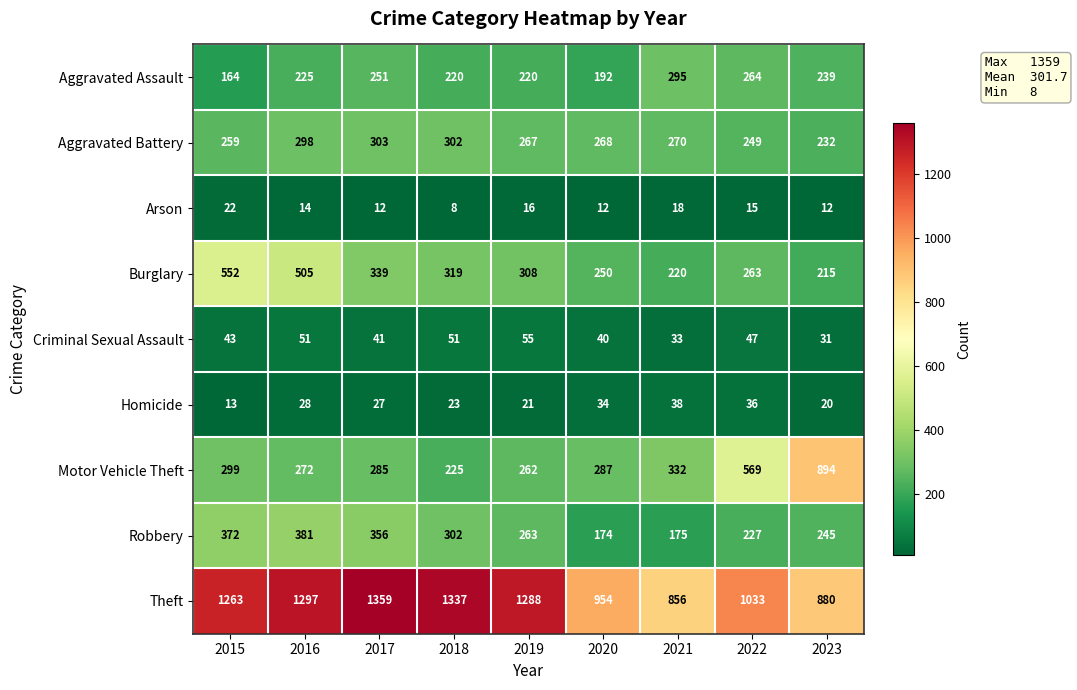

At which label does Criminal Sexual Assault reach its minimum?

2023